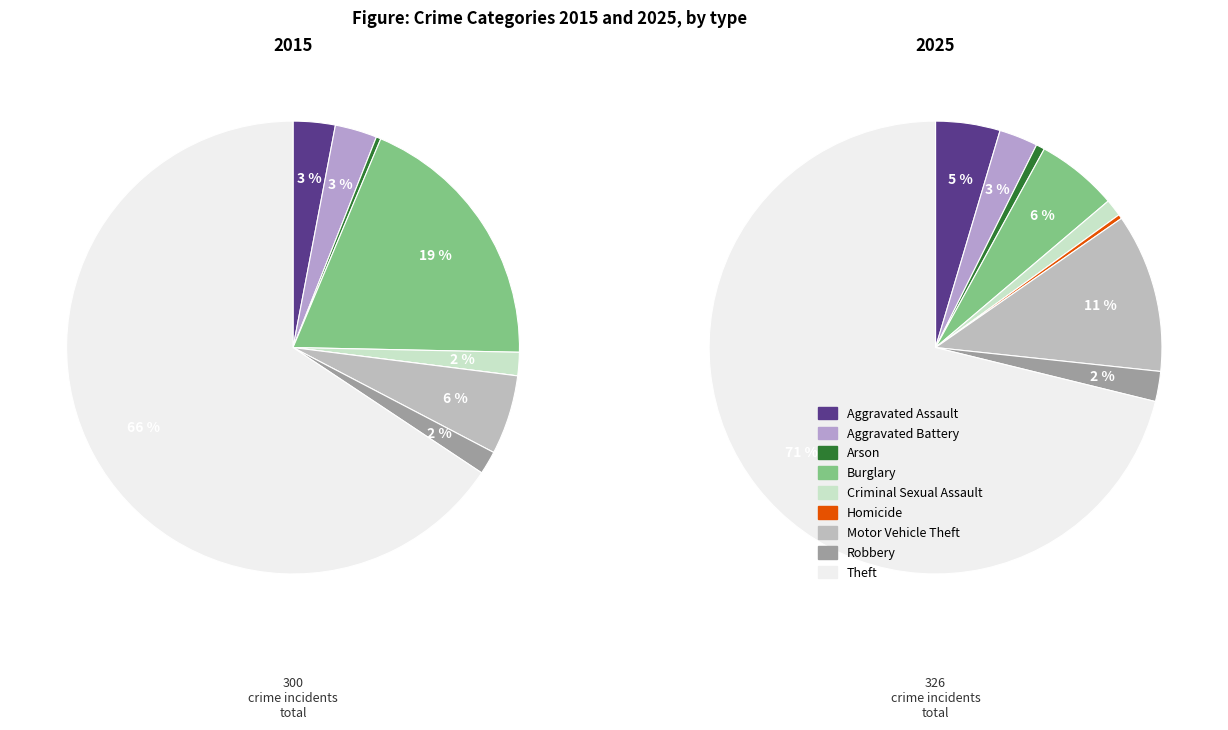

What percentage is NOT represented by 6?

94.3%